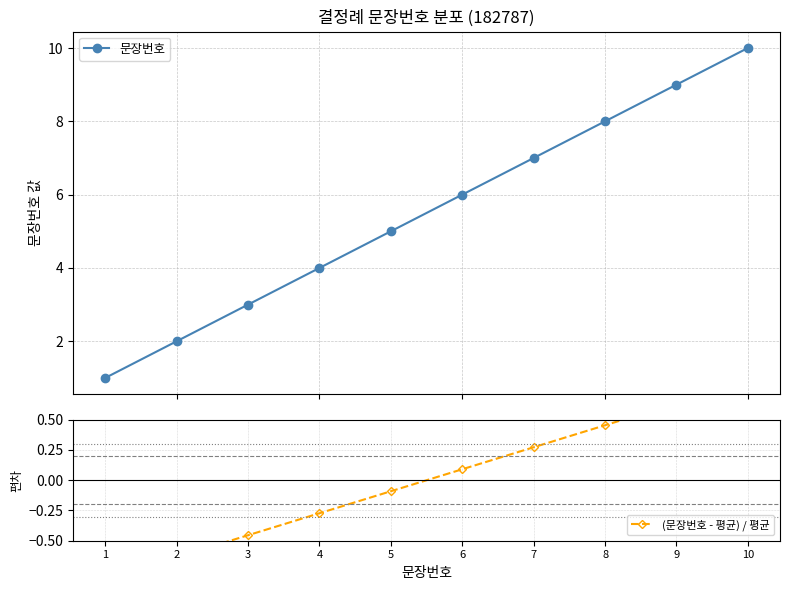

Rank the series by their maximum value, from highest to lowest.

문장번호, (문장번호 - 평균) / 평균